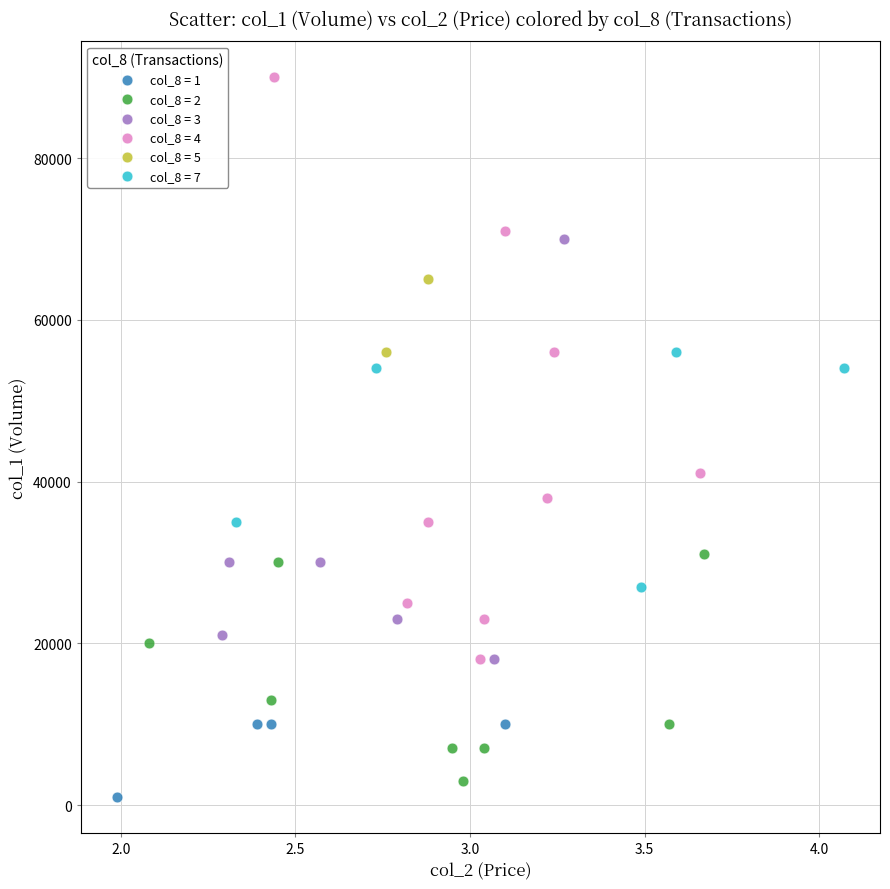

What are all the series names shown in the legend?

col_8 = 1, col_8 = 2, col_8 = 3, col_8 = 4, col_8 = 5, col_8 = 7